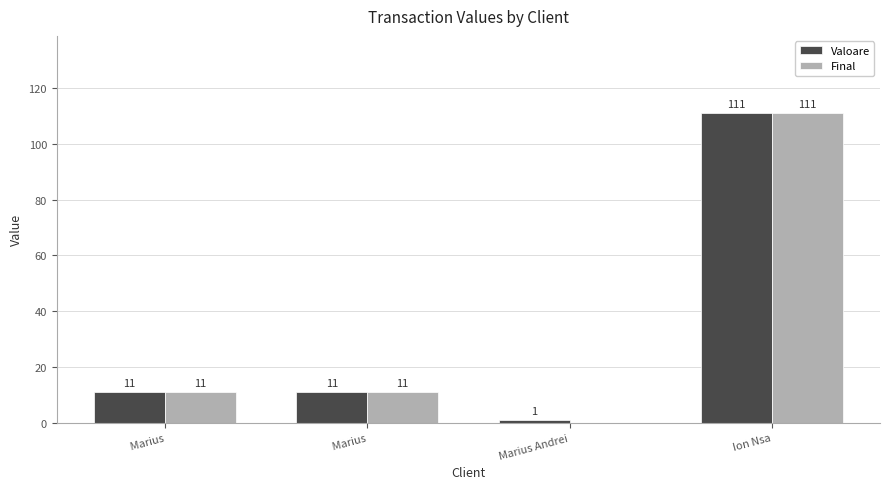

What is the label of the 3rd bar from the right?

 Marius